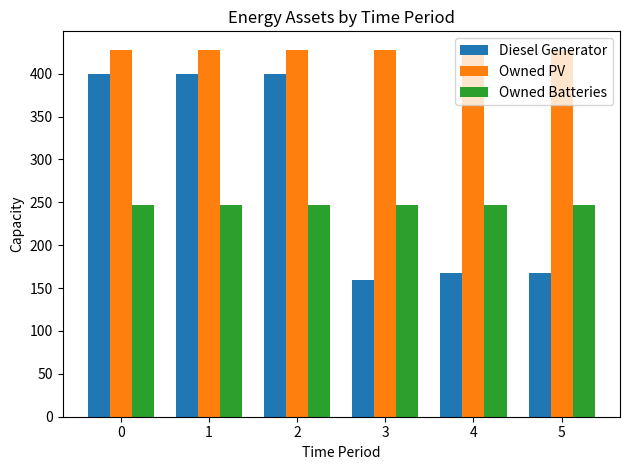

Reading left to right, extract all data points from this chart.

Diesel Generator: 400	400	400	159	168	168
Owned PV: 428	428	428	428	428	428
Owned Batteries: 247	247	247	247	247	247